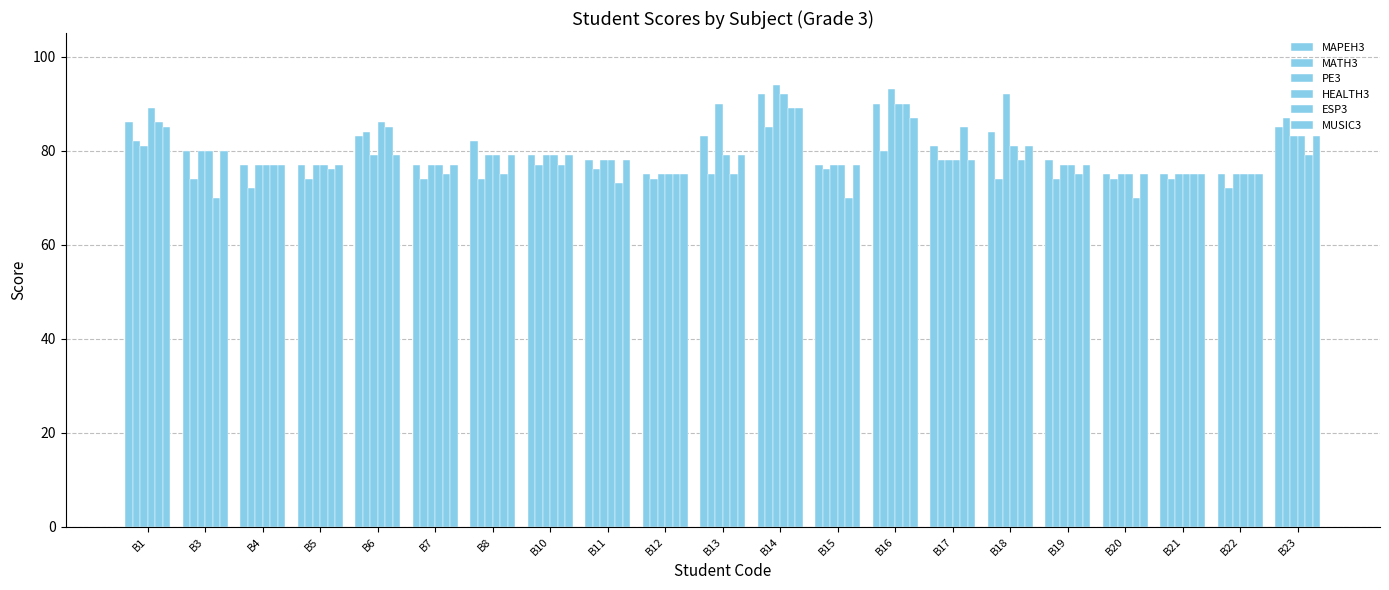

Are the bars horizontal?

No